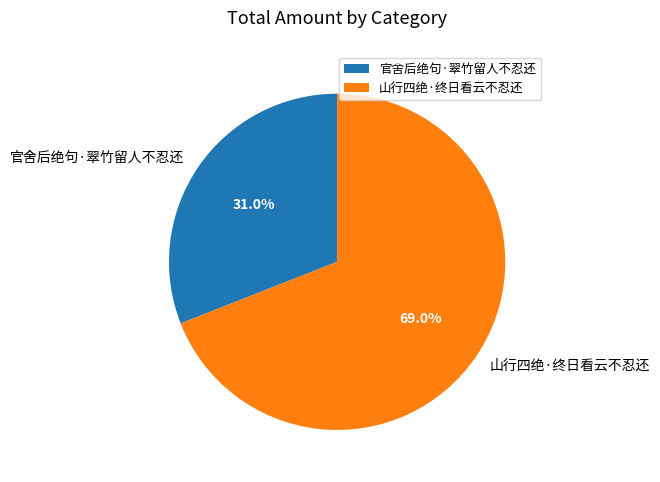

Count the number of slices in the pie.

2